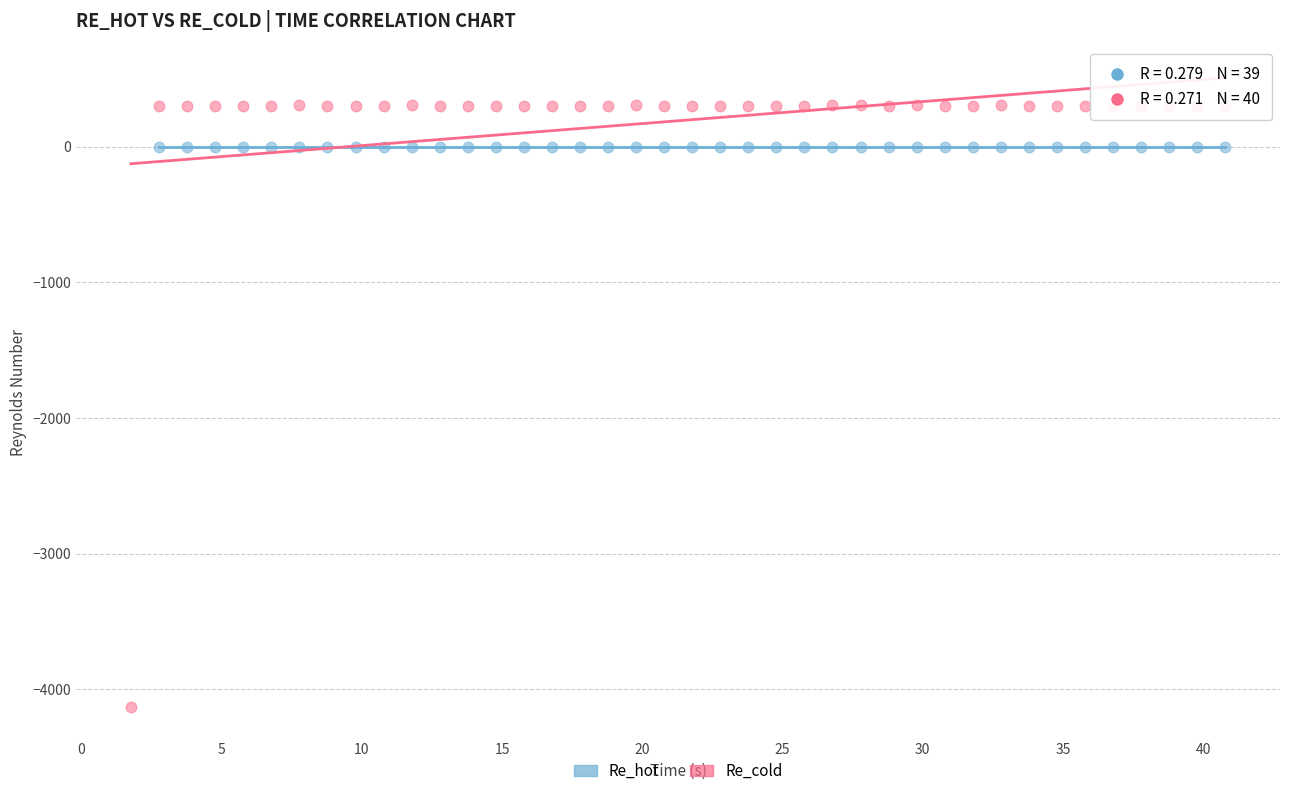

Which series reaches the maximum Y coordinate?

Re_cold